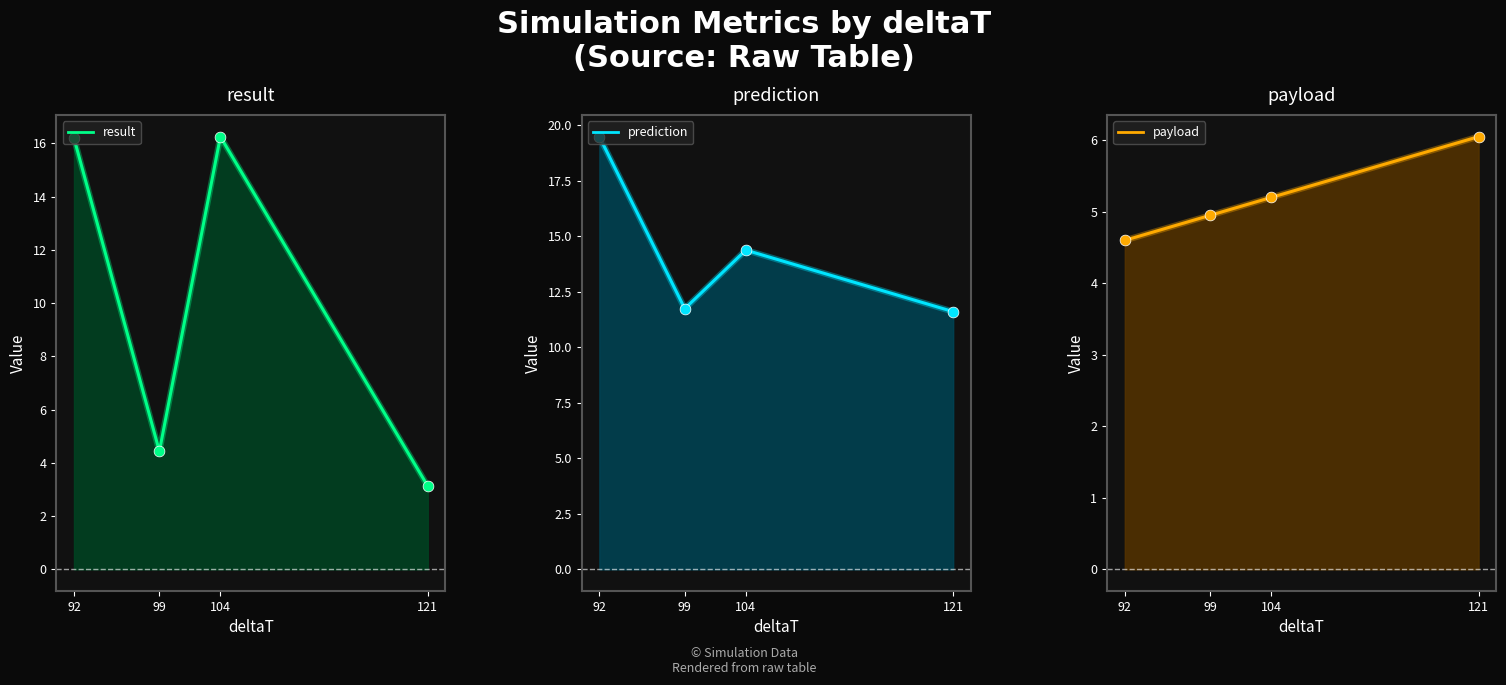

Which series contains the highest Y value?

prediction